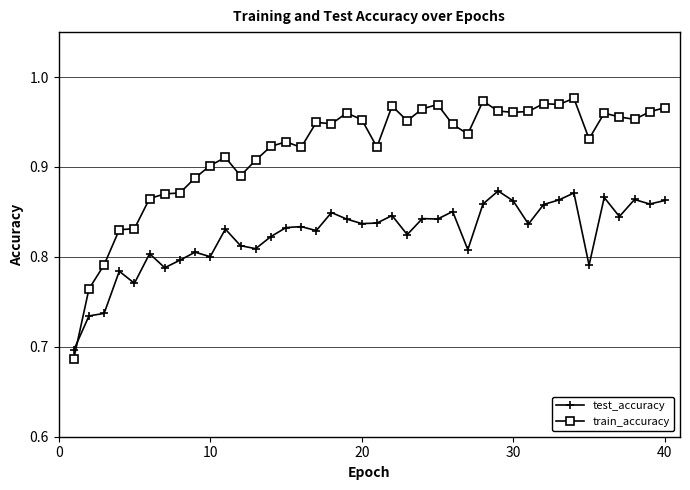

Count the test_accuracy values in the range 0 to 1.

40